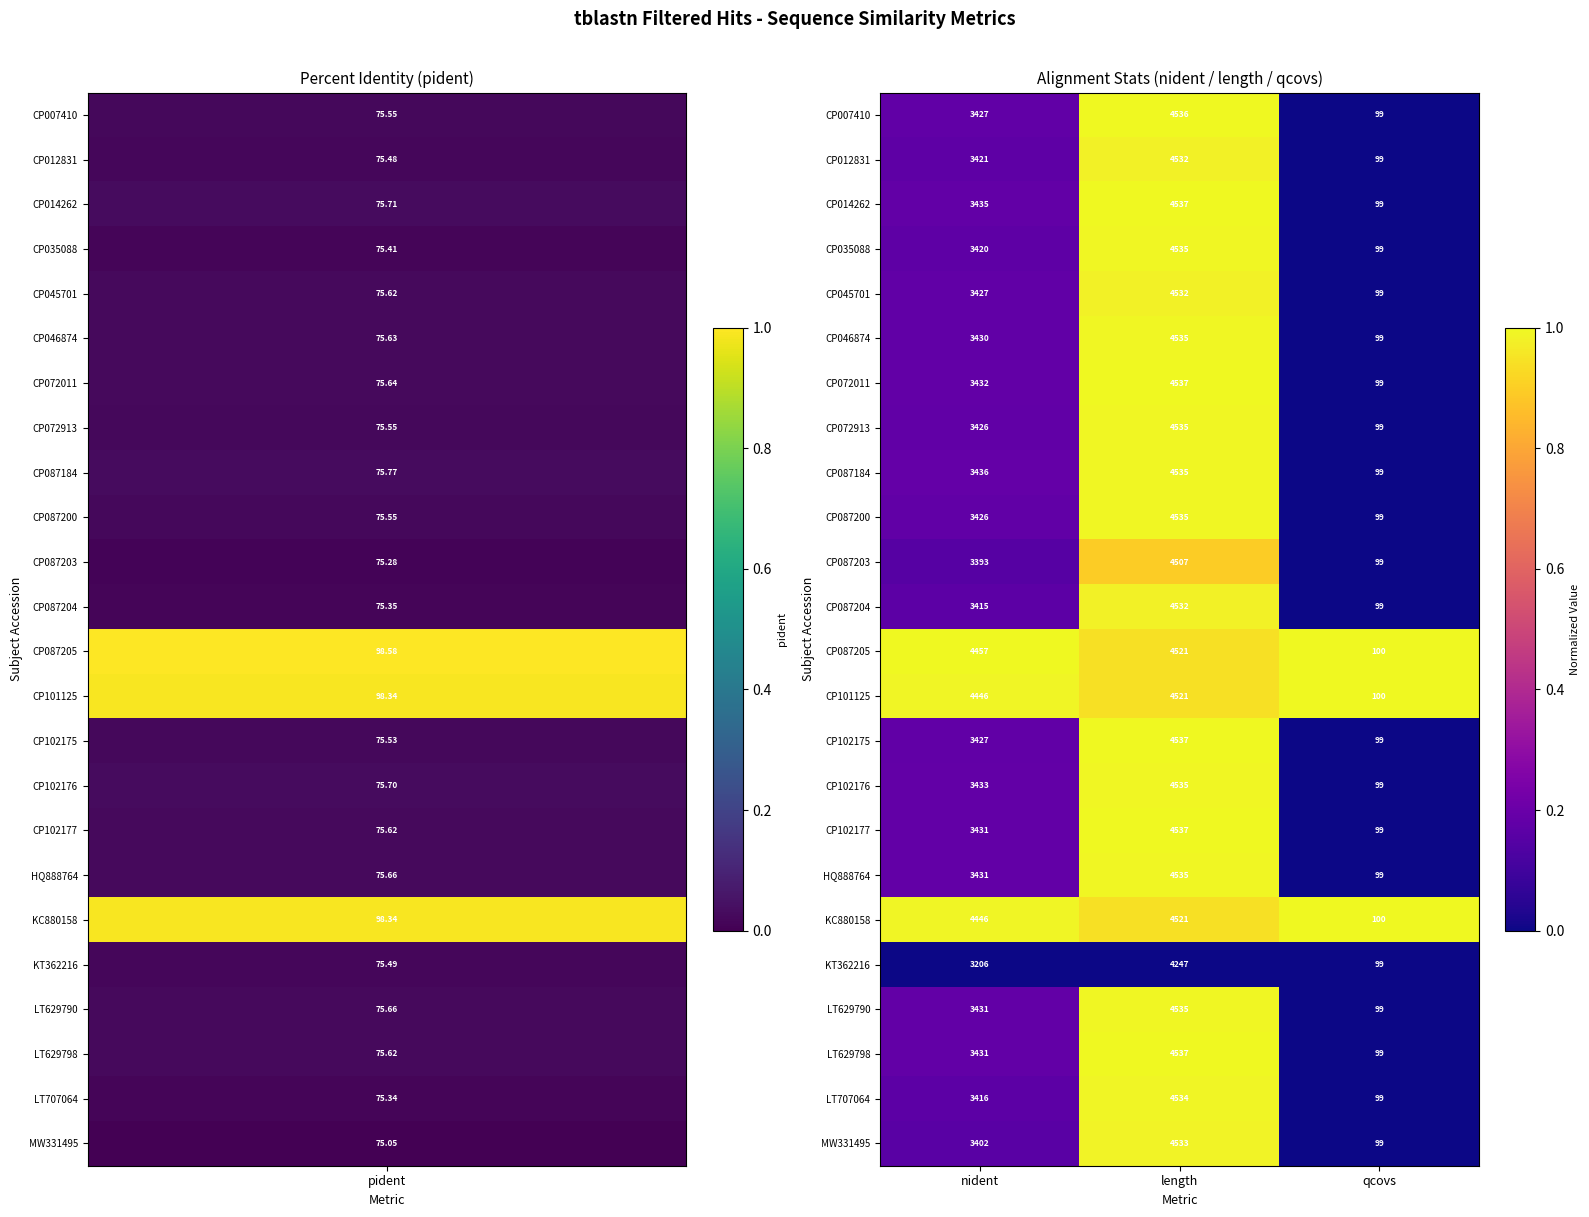

What is the spread (max minus min) of values at nident?

1251